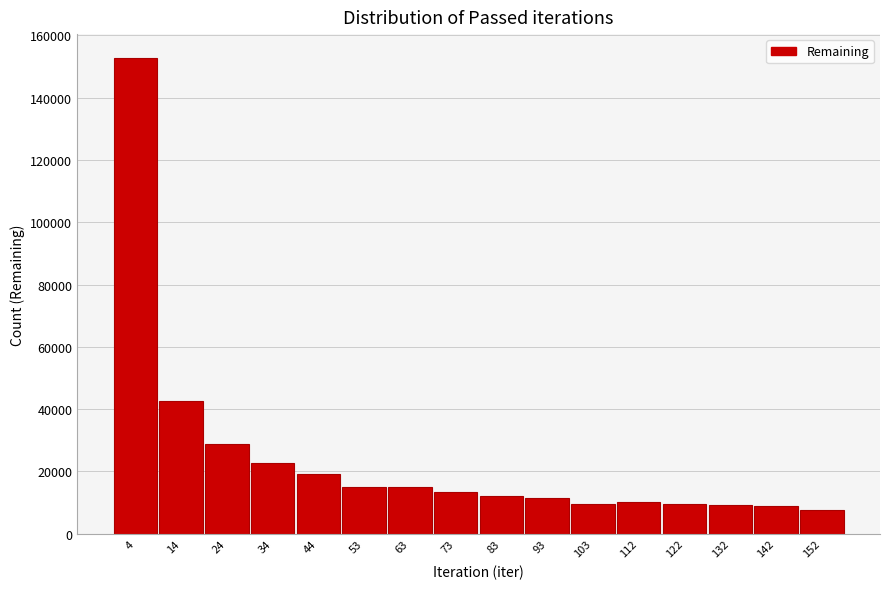

What is the minimum value shown in the chart?

7703